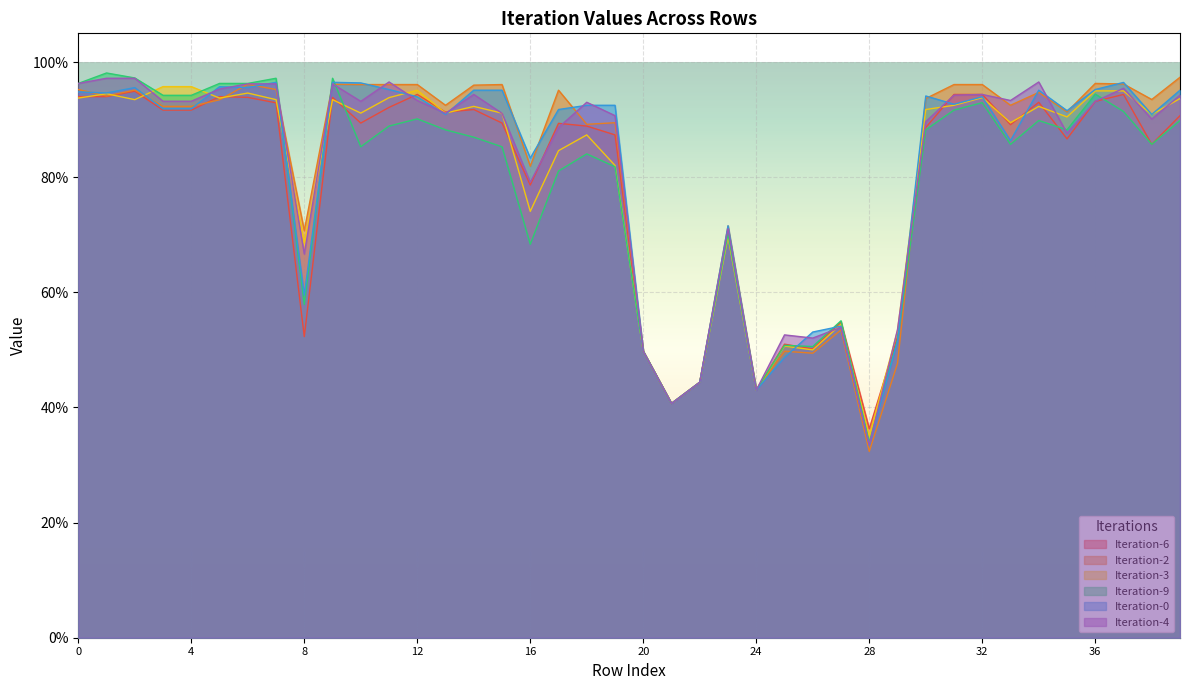

Does the chart display data point markers on the line(s)?

No